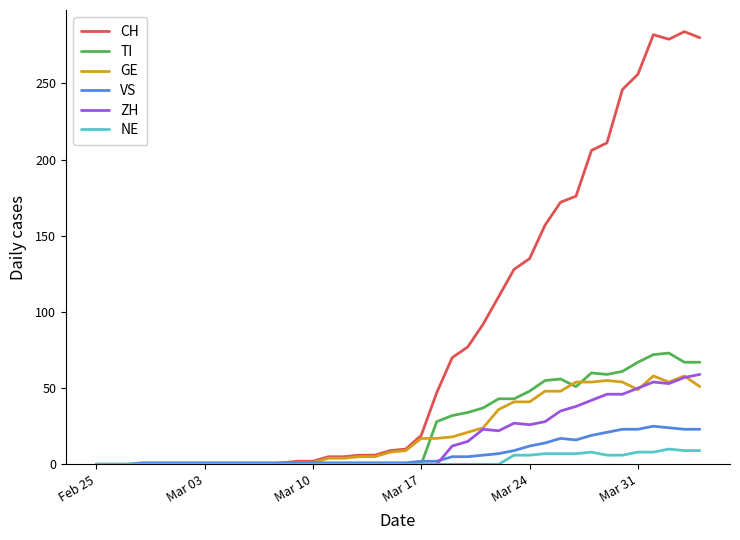

Which series has the largest total across all categories?

CH